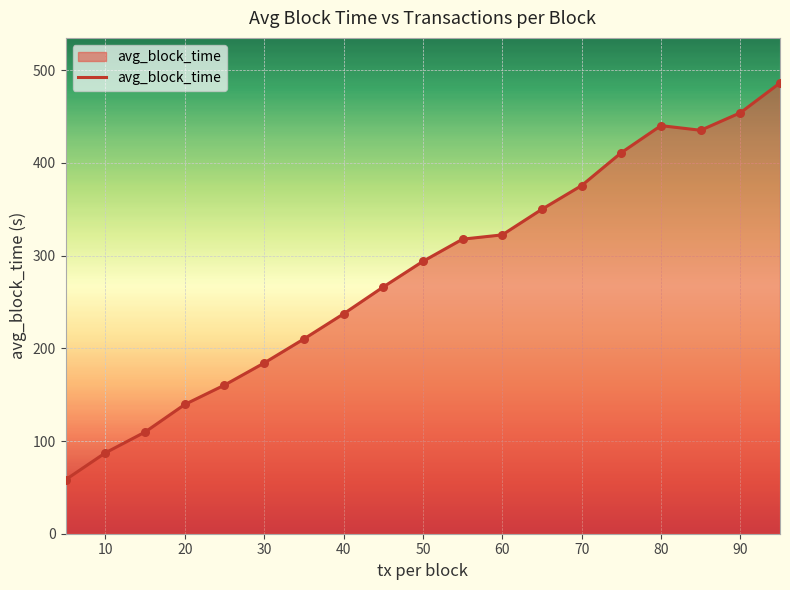

What is the smallest value displayed?

58.4